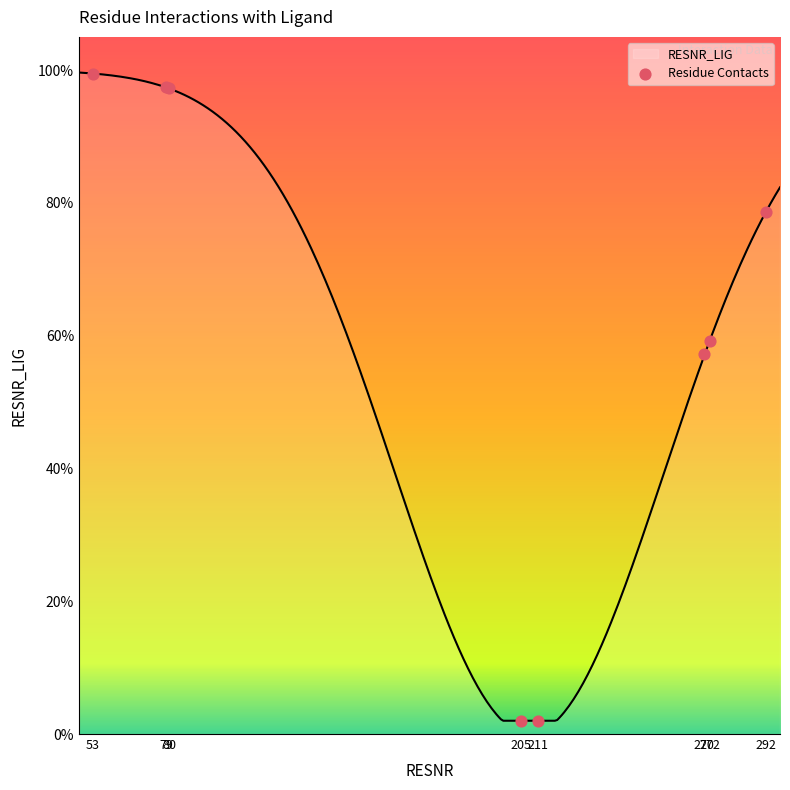

Which has a higher value, 79 or 270?

79